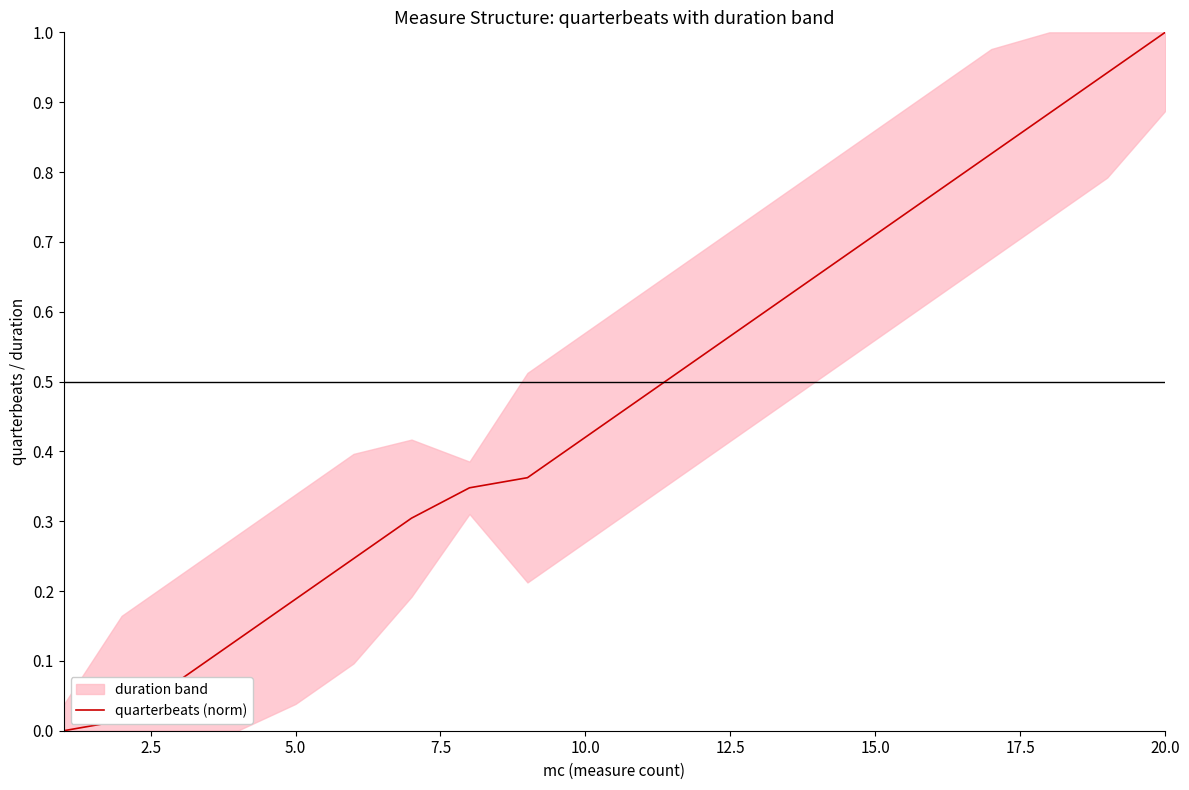

Which category has the highest value in the quarterbeats (norm) series?

20.0